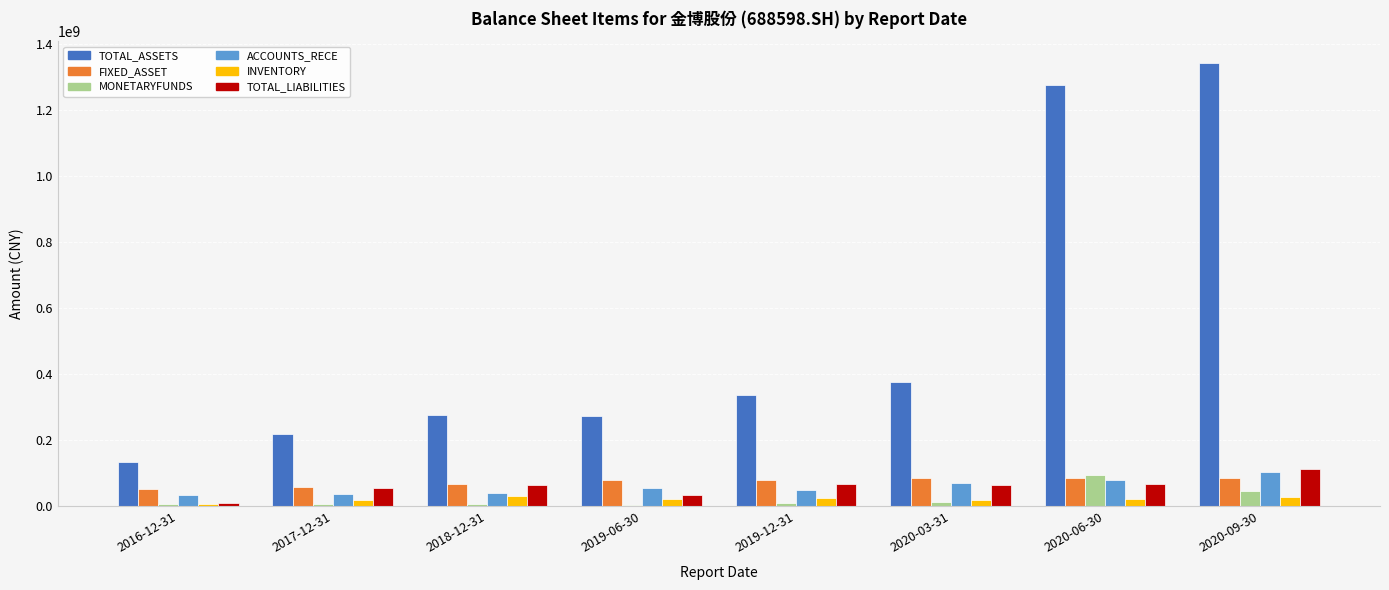

What is the value of the TOTAL_LIABILITIES bar at the 2nd from the left?

55532119.0